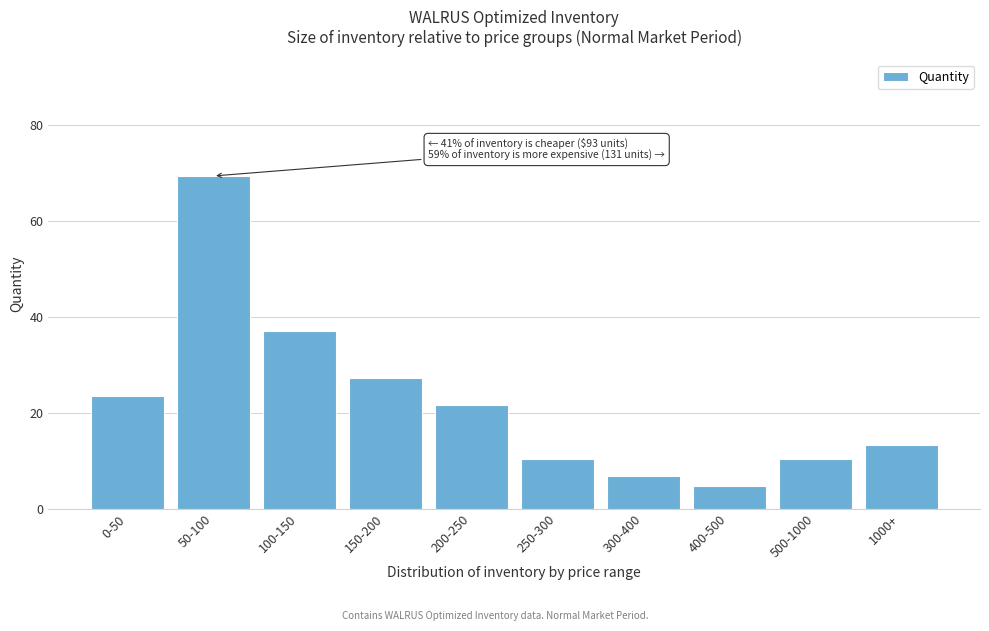

What is the difference between the values at 150-200 and 400-500?

22.4